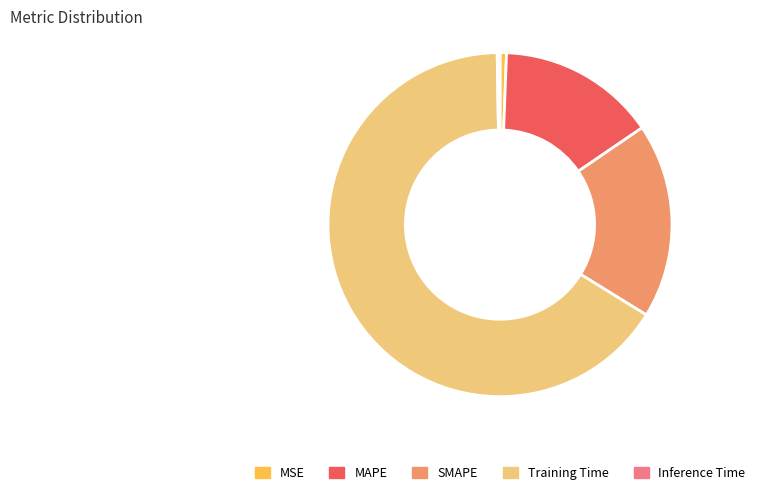

Is it true that MSE is 1% of the pie?

True